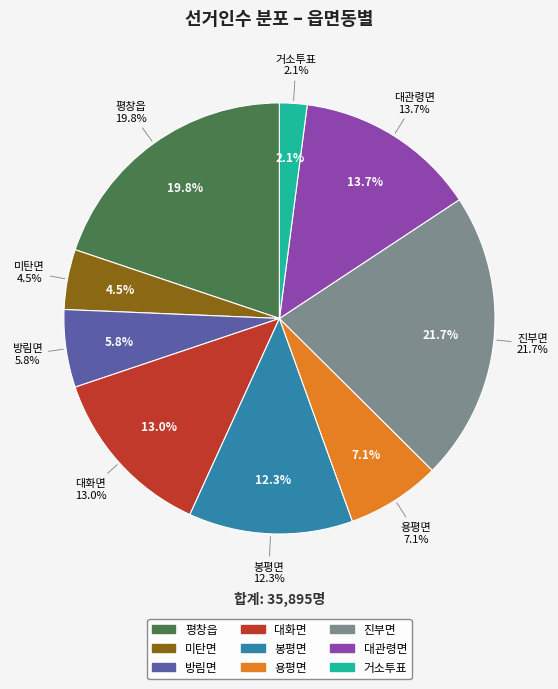

Rank the categories by value from lowest to highest.

거소투표, 미탄면, 방림면, 용평면, 봉평면, 대화면, 대관령면, 평창읍, 진부면